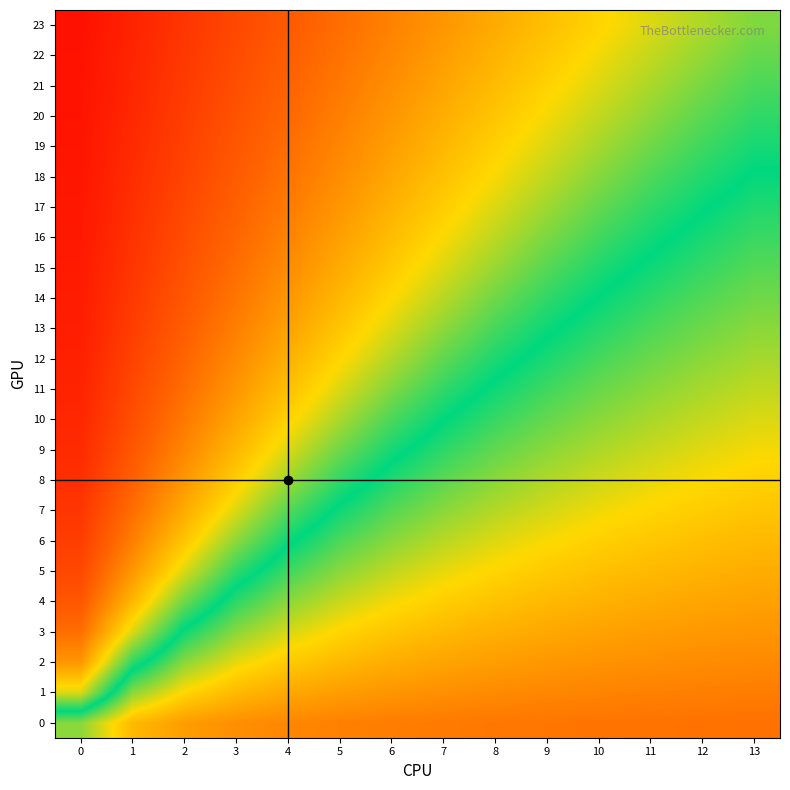

What is the total value across all series at 4?

-3.1